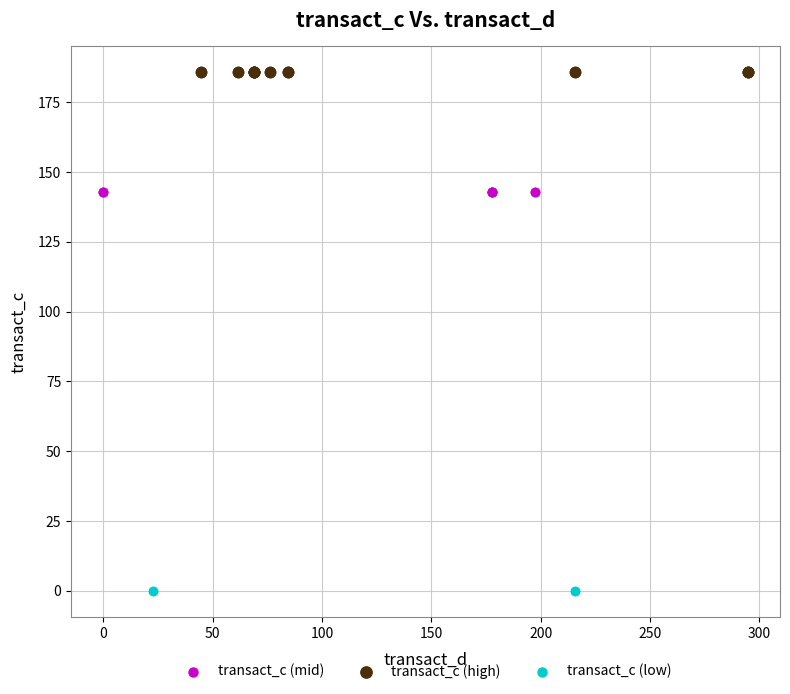

Which series contains the highest Y value?

transact_c (high)